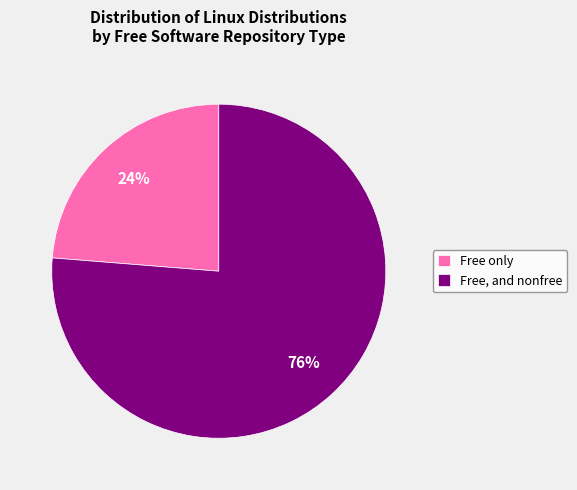

To the nearest percent, what is the combined percentage of Free, and nonfree and Free only?

100%